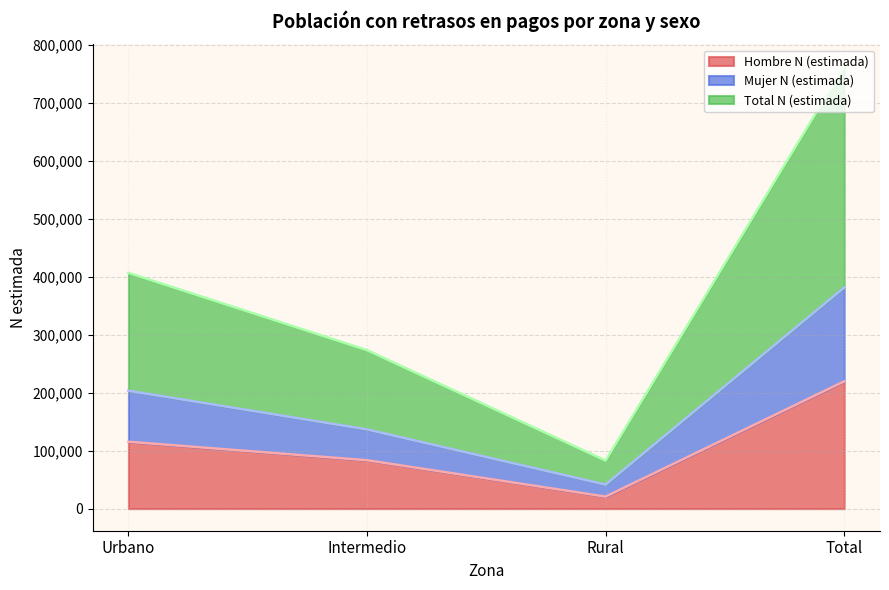

Reading left to right, transcribe all the data shown in this chart.

Hombre N (estimada): Urbano=115300	Intermedio=83455	Rural=20708	Total=219463
Mujer N (estimada): Urbano=203329	Intermedio=136619	Rural=41375	Total=381323
Total N (estimada): Urbano=406658	Intermedio=273238	Rural=82750	Total=762646